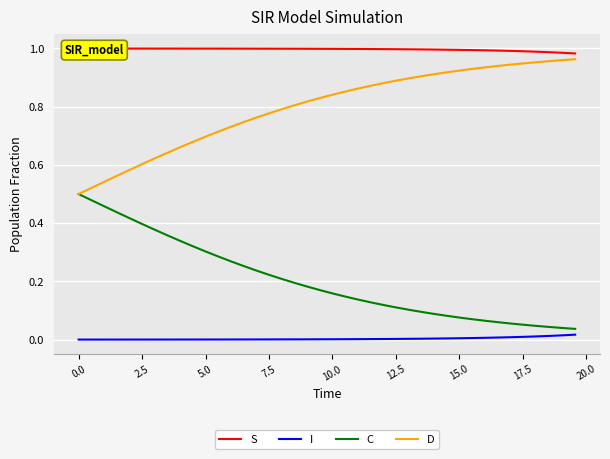

True or false: D and I intersect in this chart.

False